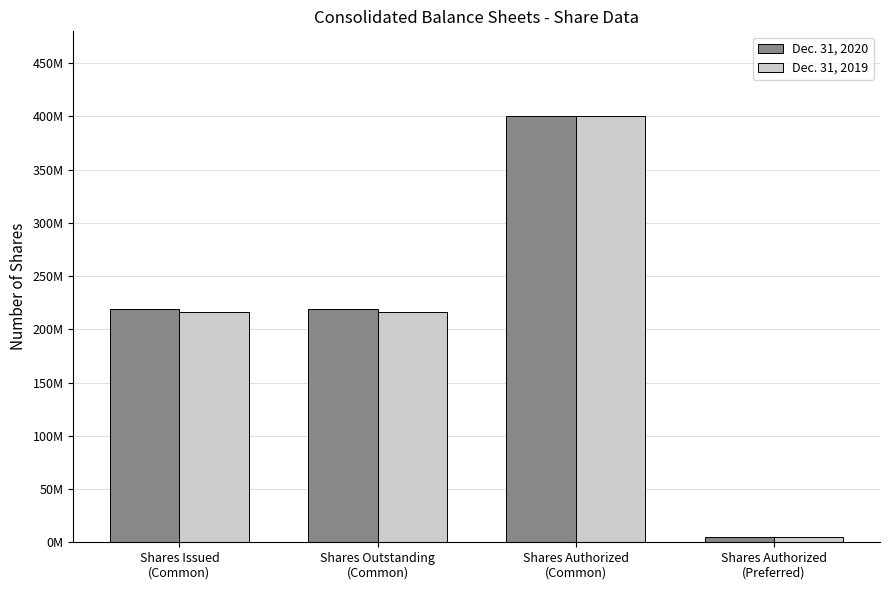

What is the maximum value for Dec. 31, 2020?

400000000